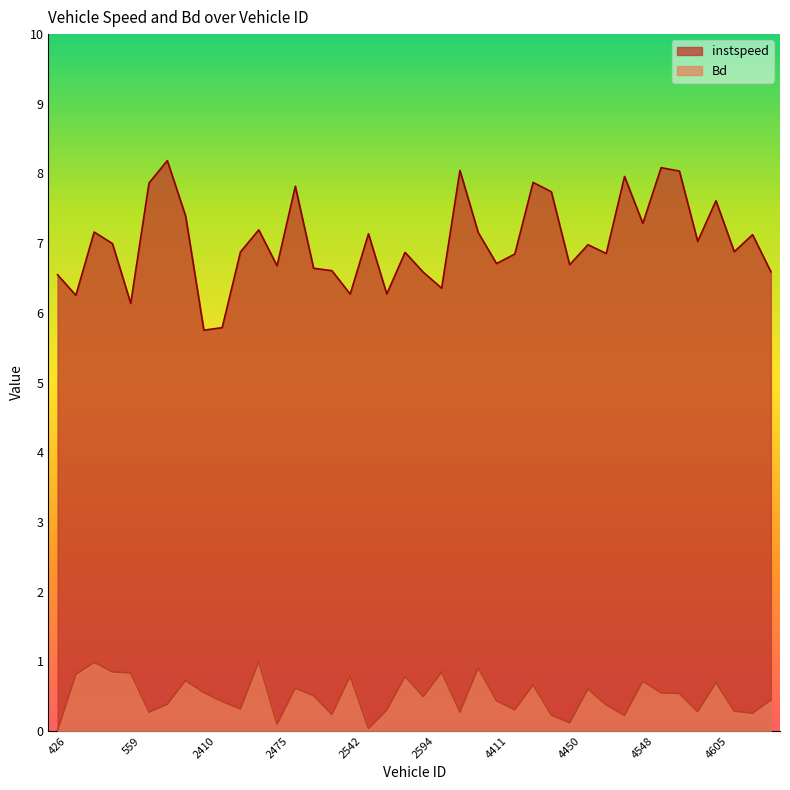

Rank the series at 649.0 from highest to lowest value.

instspeed, Bd